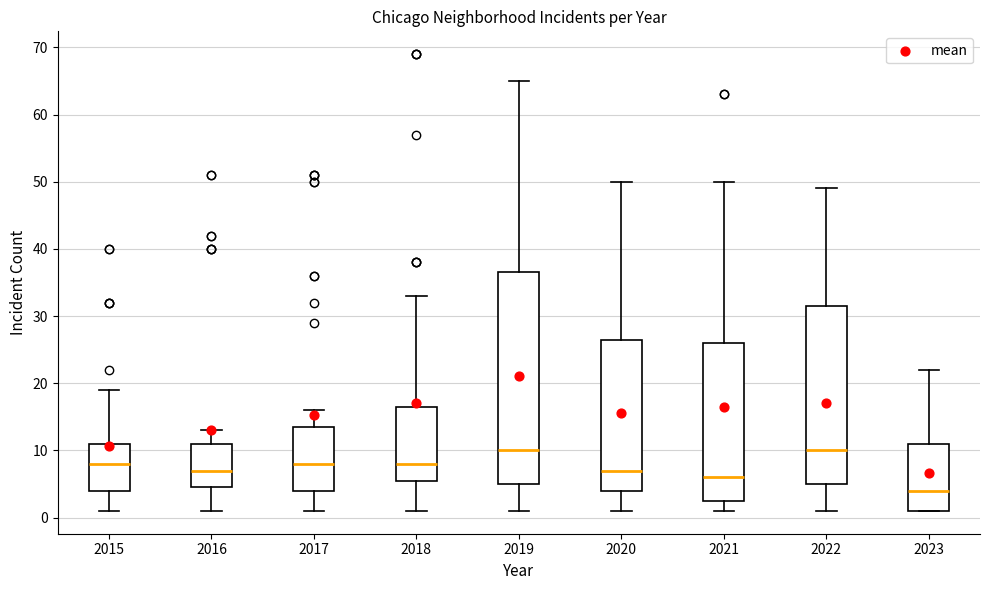

Comparing the boxes themselves (not the whiskers), which one is the tallest?

2019